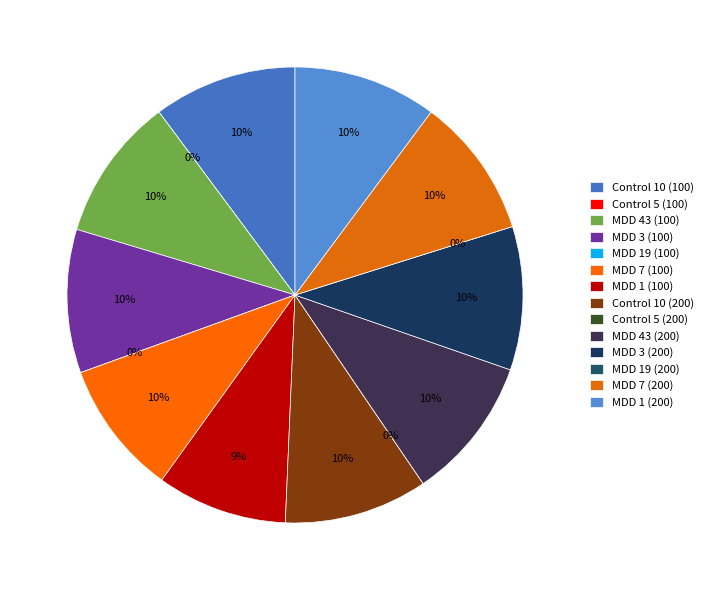

To the nearest percent, what is the difference between the largest and smallest slice percentages?

10%